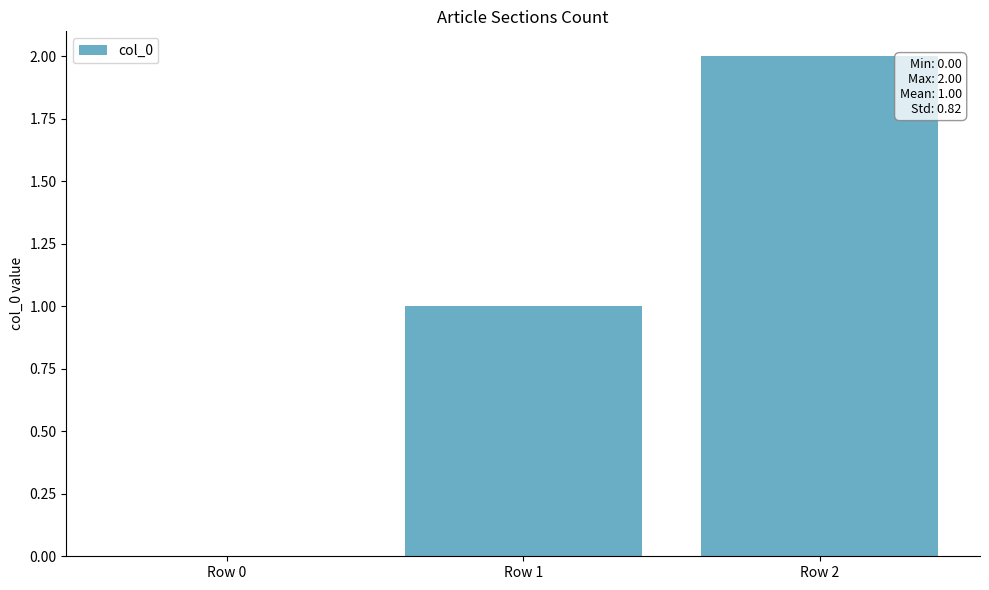

At which category does the chart reach its peak across all series?

Row 2